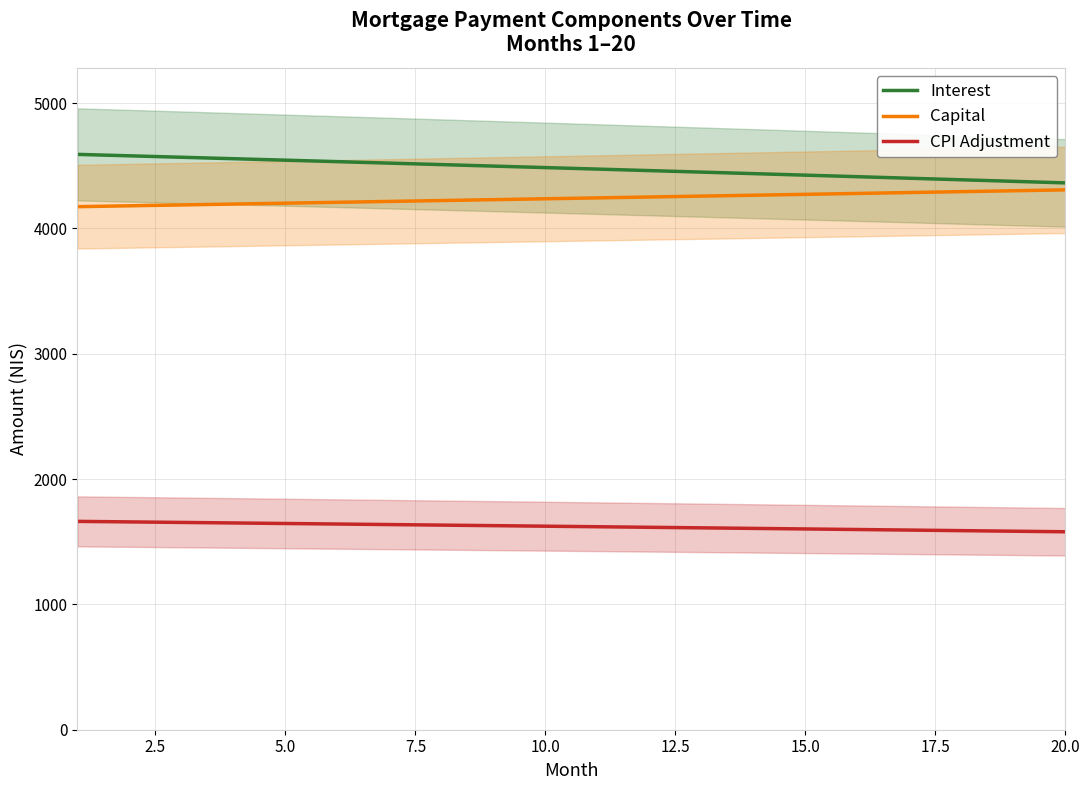

True or false: CPI Adjustment and Interest cross at least once.

False